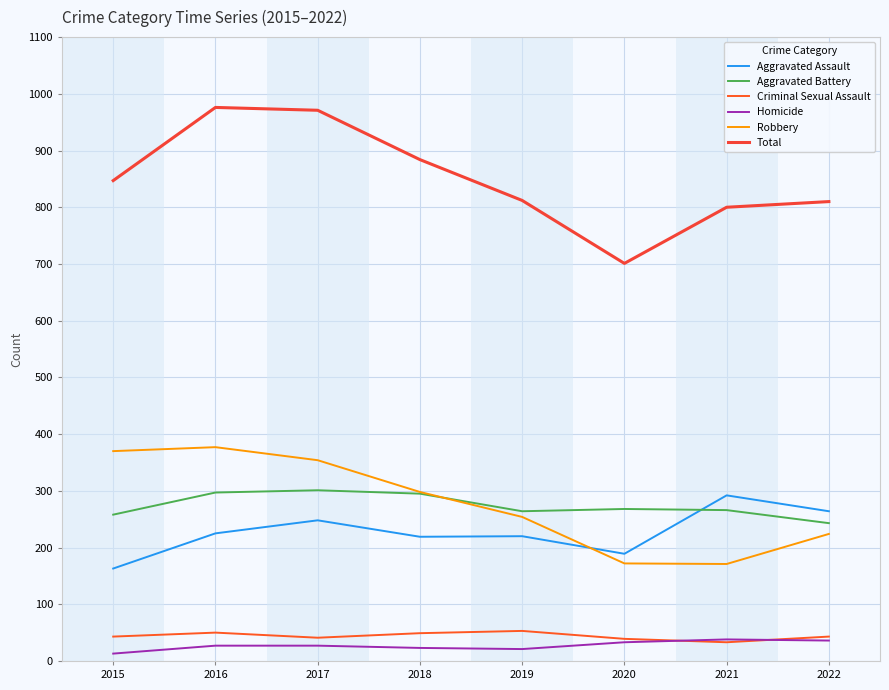

True or false: Criminal Sexual Assault has more than 0 interior local peaks.

True